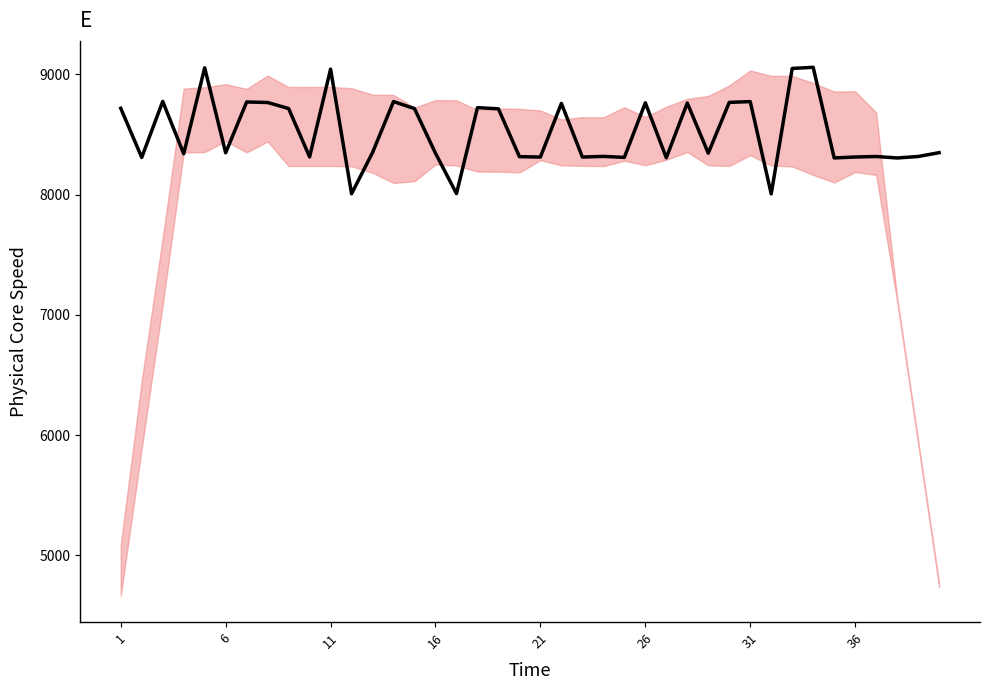

What is the difference between the maximum and minimum values?

1052.5